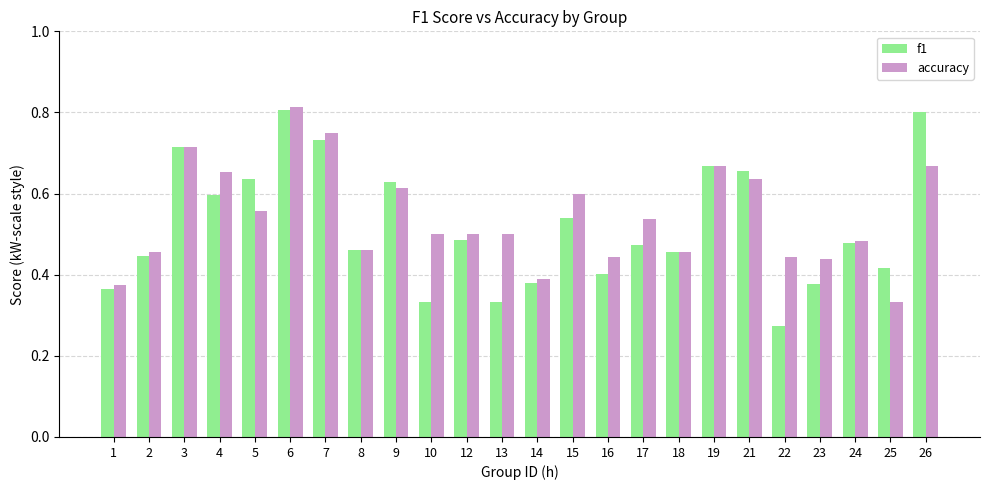

What is the total value across all series at 19?

1.3